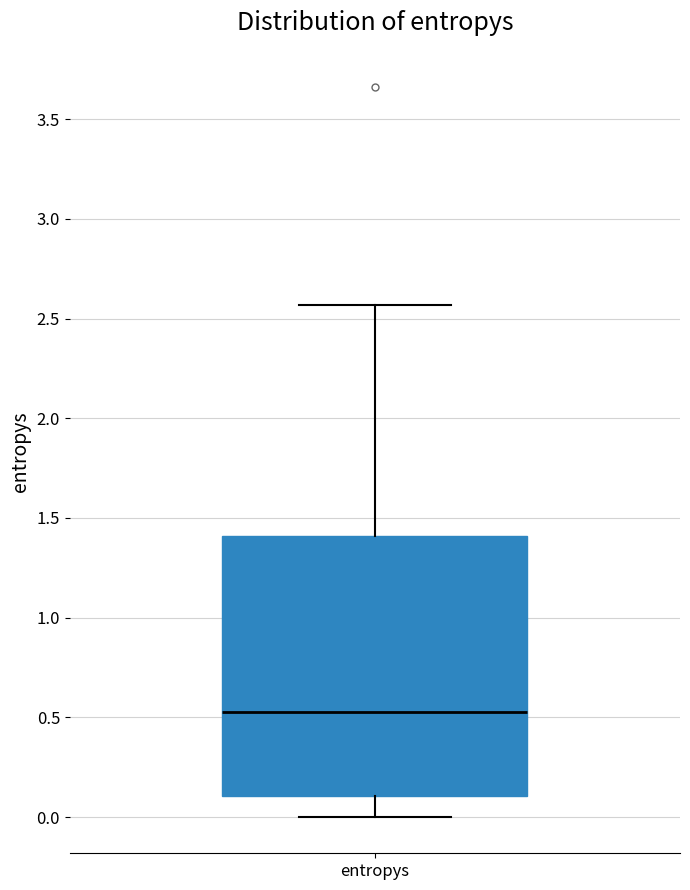

Read this box plot against the y-axis: the position of the median line, the range covered by the box, and the ends of both whiskers. The values are not printed on the chart, so give them approximately, as read against the axis.

median 0.55, box 0.10 to 1.40, whiskers 0.00 to 2.55